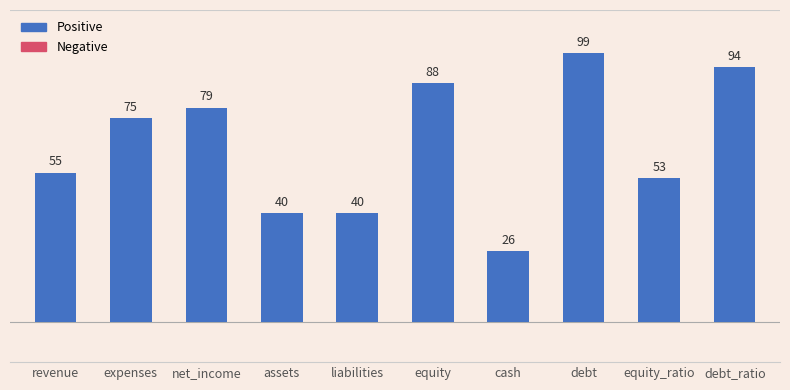

How many data points are less than 75?

5